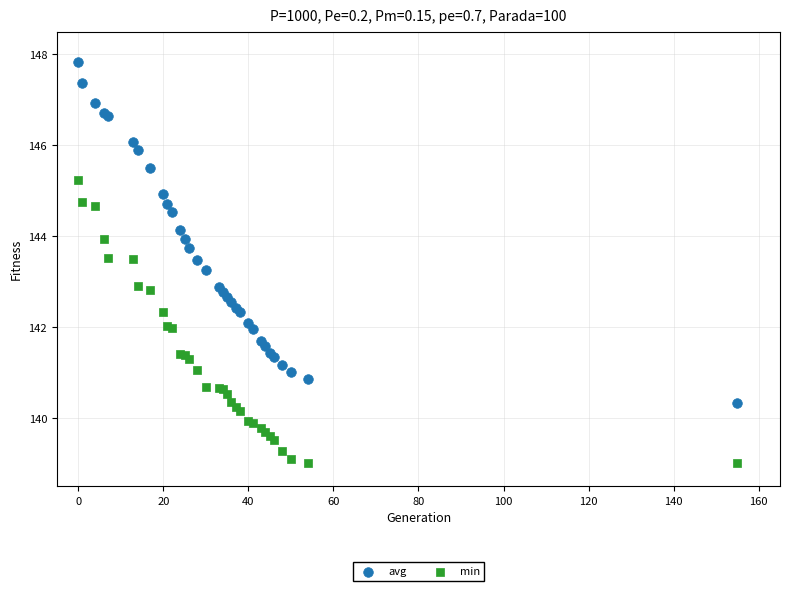

Which series has the largest Y range (max minus min)?

avg